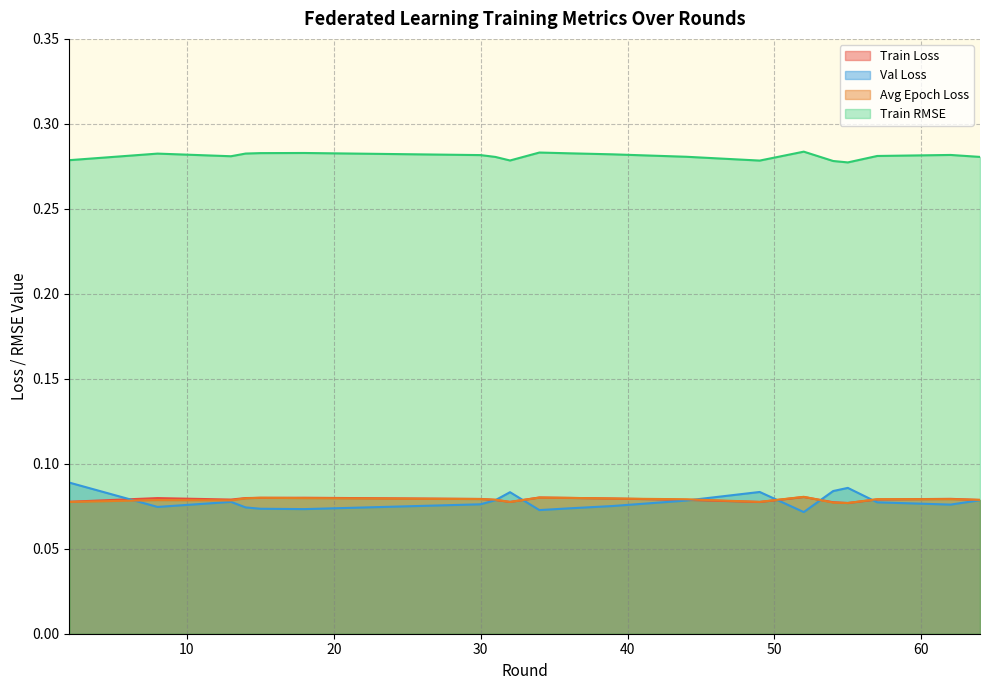

Which label corresponds to the largest value in the chart?

Round 52